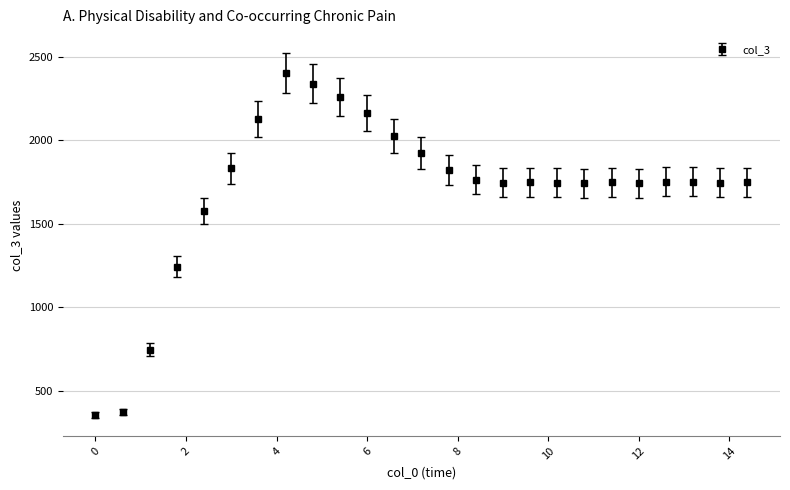

What is the difference between the maximum and minimum values?

2048